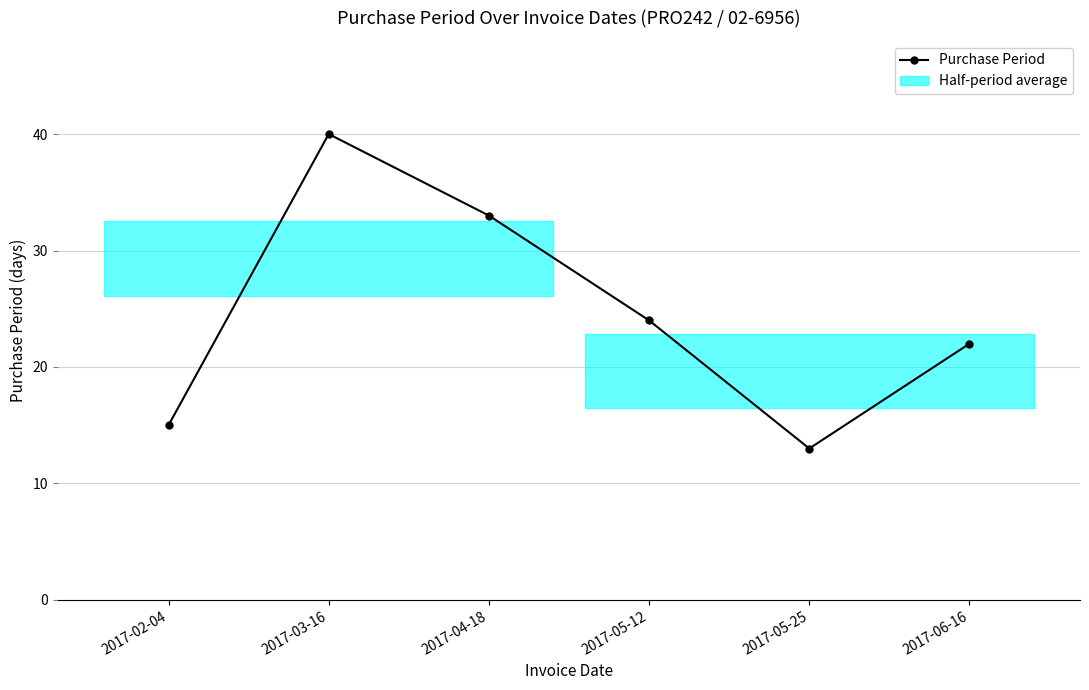

What is the ratio of the value at 2017-03-16 to the value at 2017-06-16?

1.8